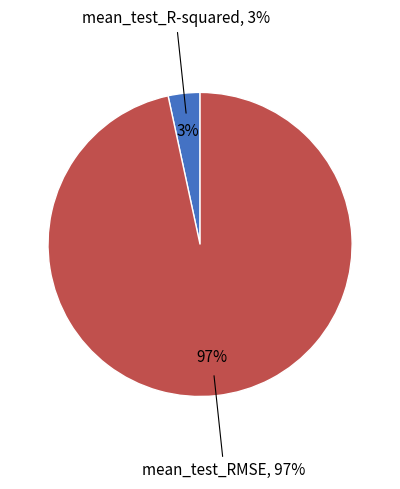

Is it true that mean_test_RMSE is 83% of the pie?

False